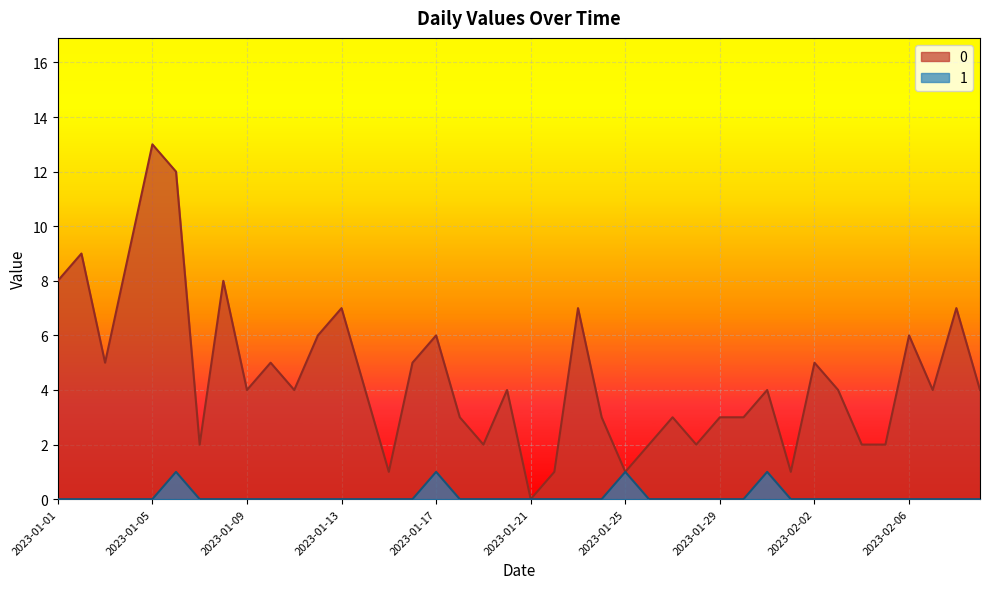

At which category does 1 reach its first local peak?

2023-01-06